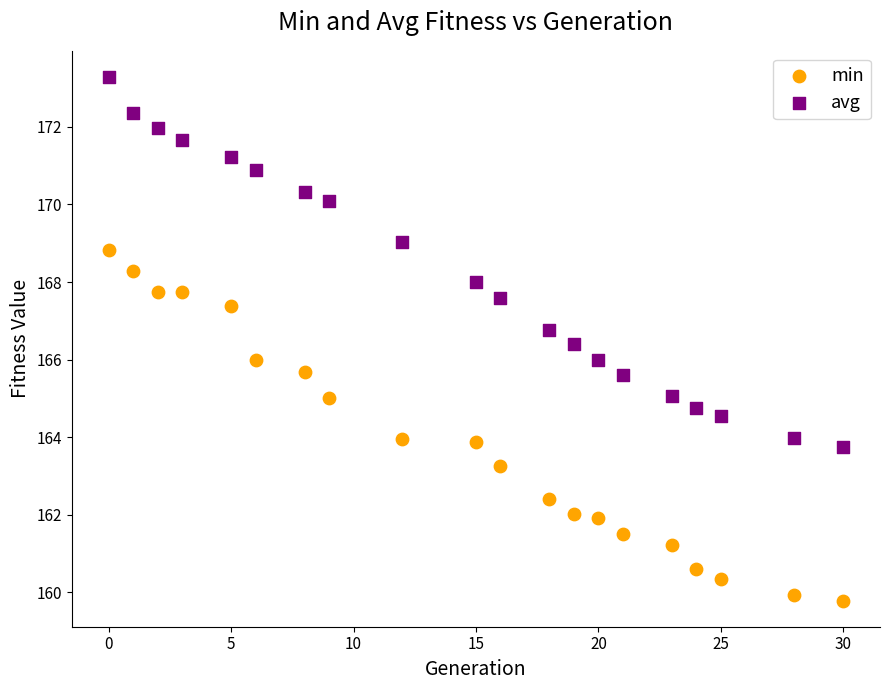

What are all the series names shown in the legend?

min, avg